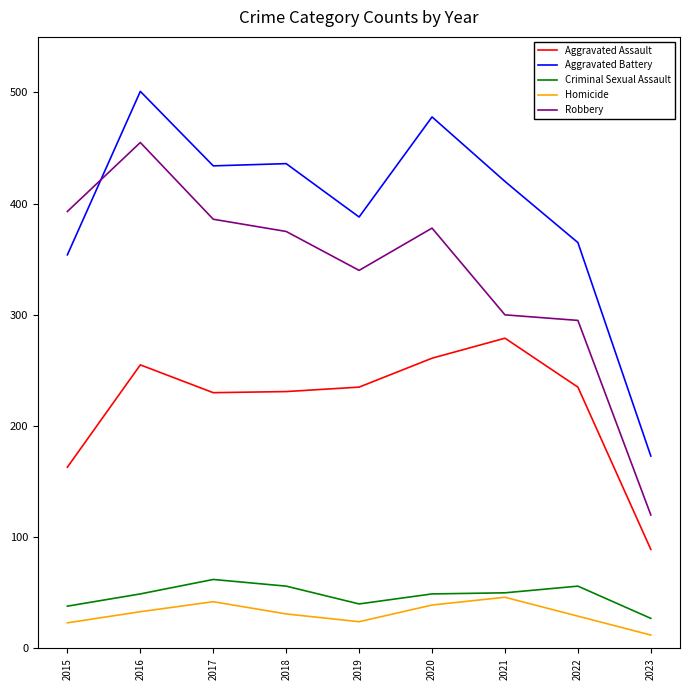

The Robbery series shows 247 at 2015. True or false?

False